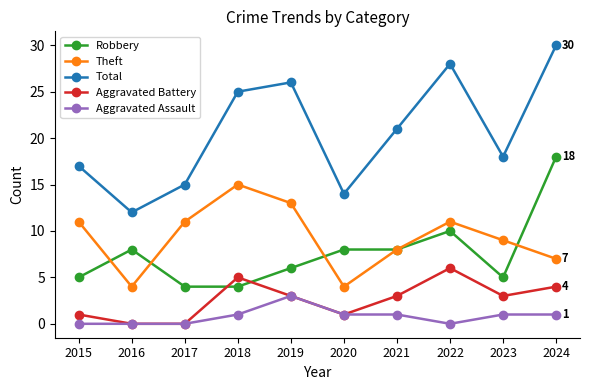

How many data points does each series have?

10